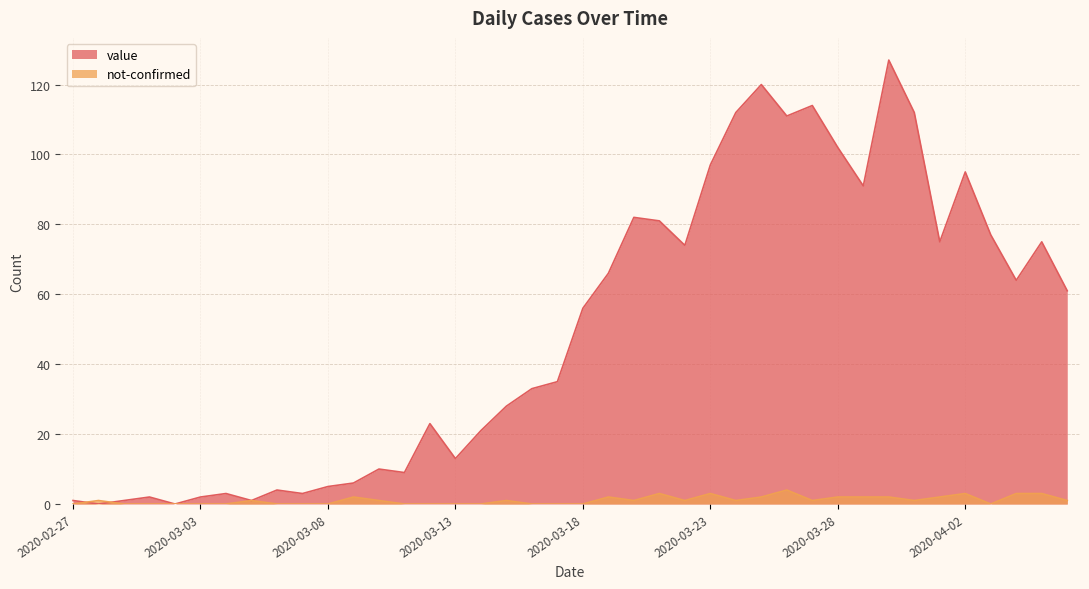

True or false: not-confirmed has more than 0 points higher than both neighbors.

True